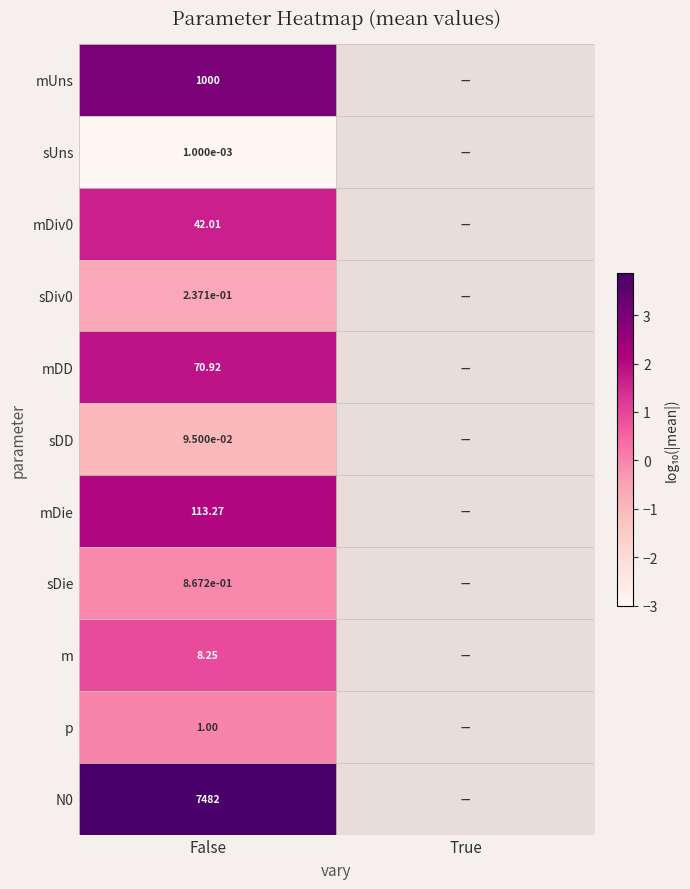

Is the value of m at False greater than the value of sDiv0 at False?

Yes